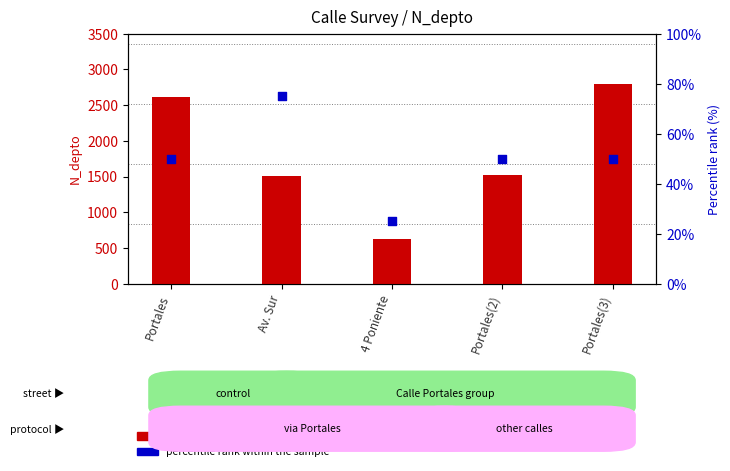

What is the change in value from 4 Poniente to Portales(2)?

+25